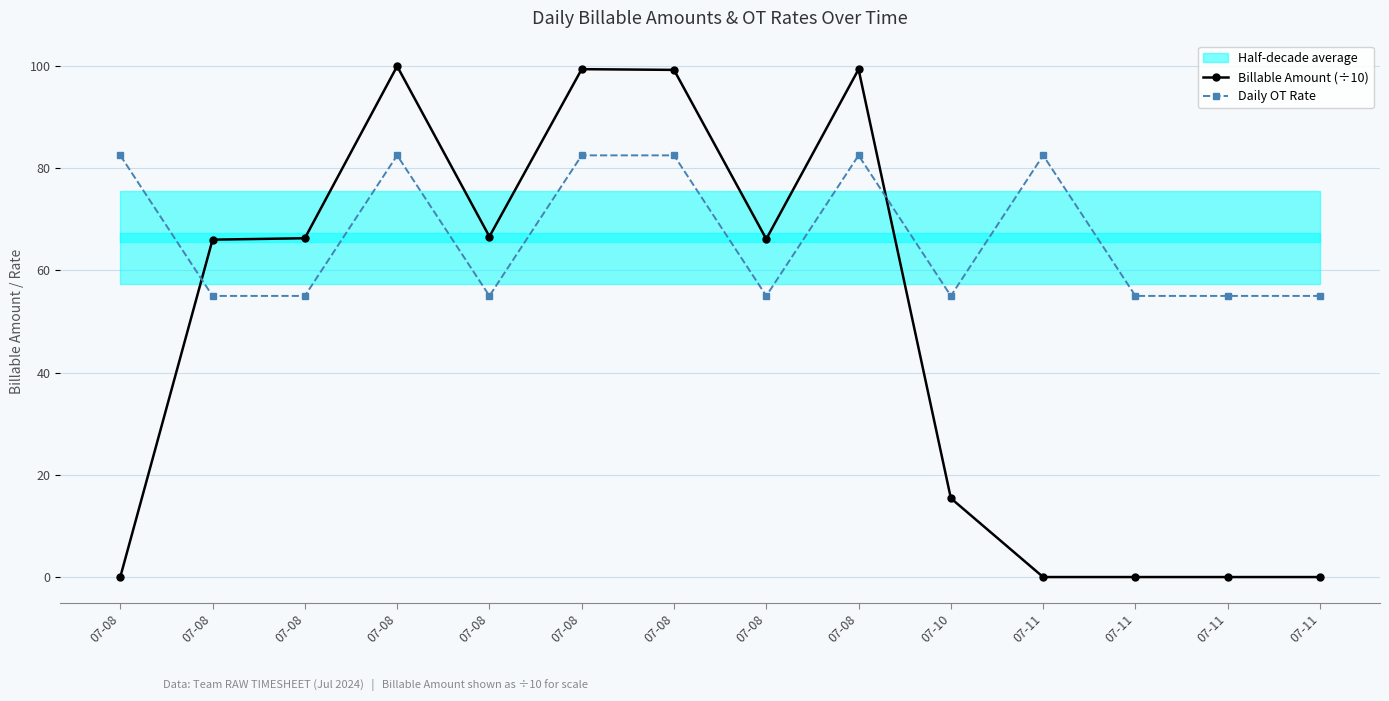

Does the chart display data point markers on the line(s)?

Yes